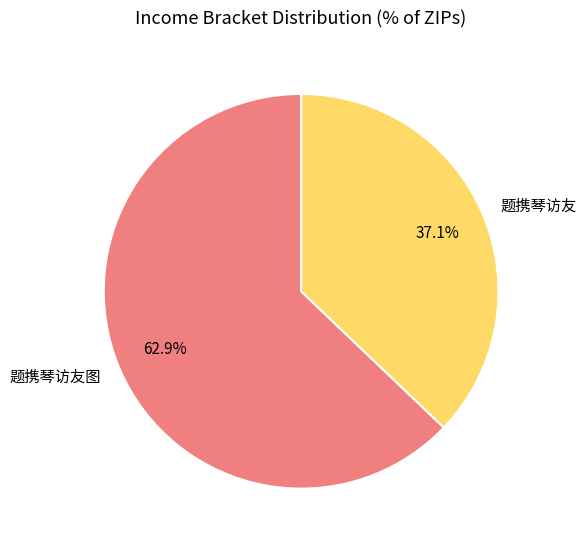

Which slice is the smallest?

题携琴访友